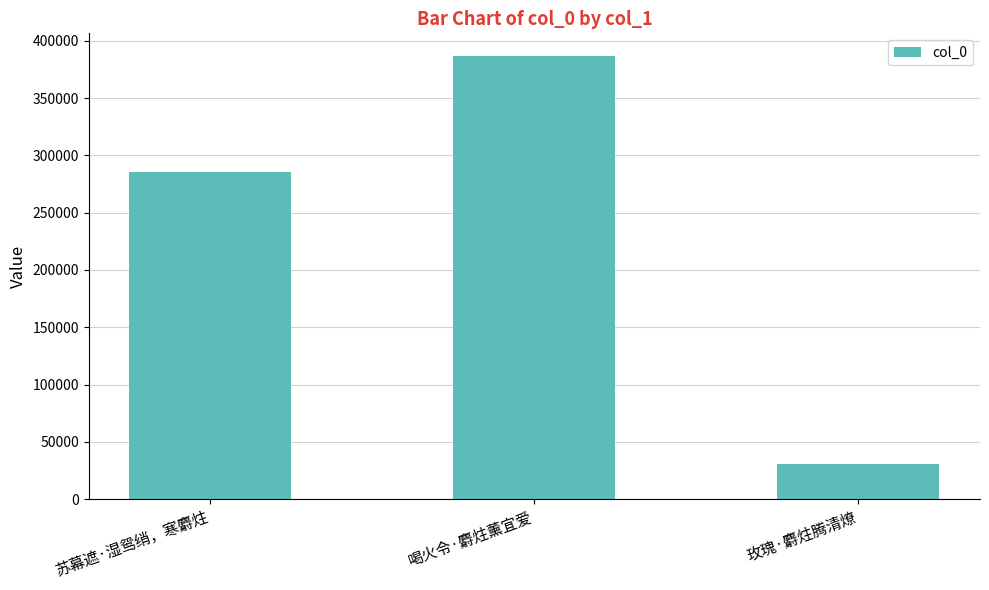

Reading left to right, transcribe all the data shown in this chart.

285869	387119	30729